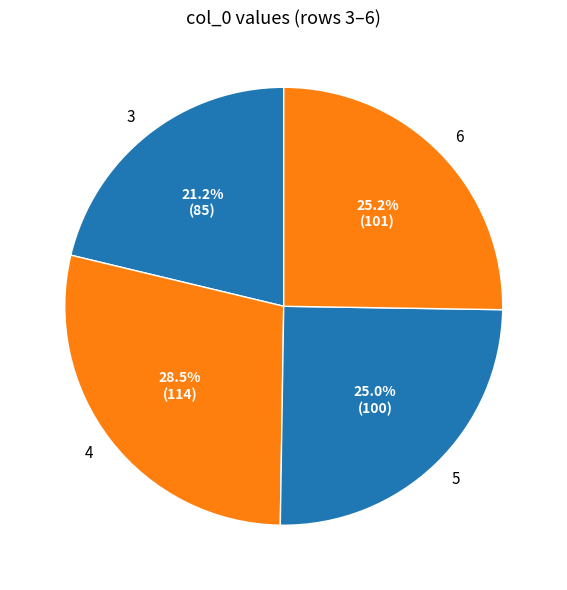

To the nearest percent, what is the difference between the largest and smallest slice percentages?

7%